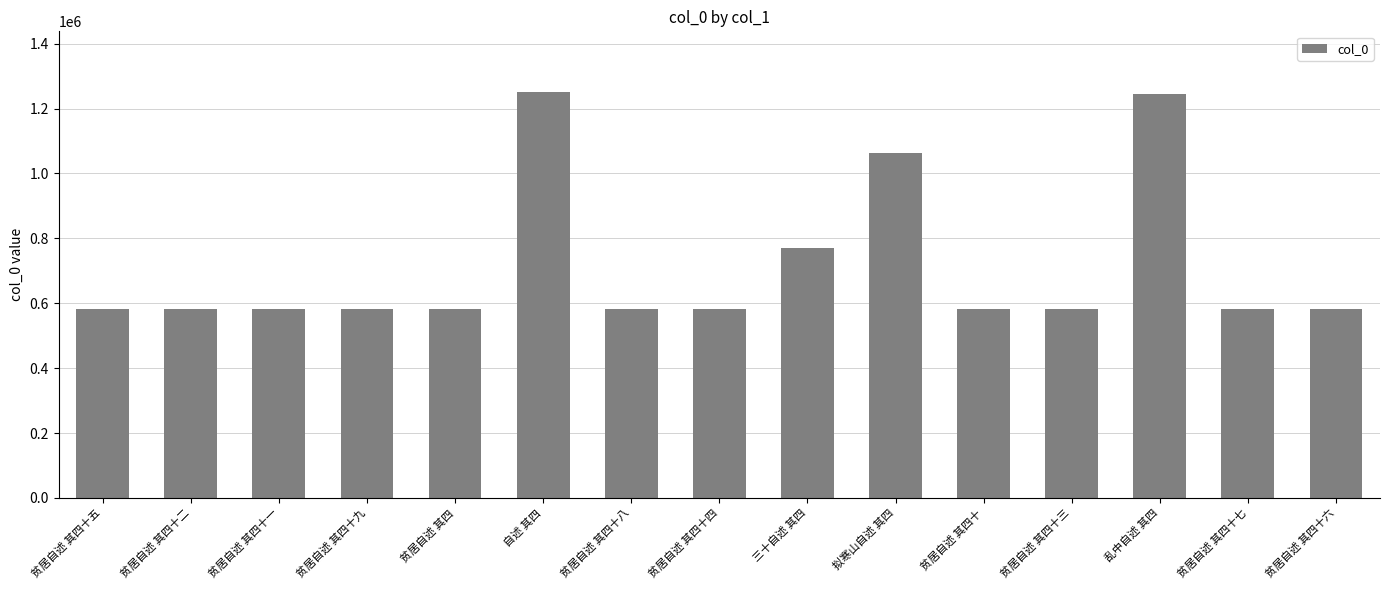

The chart shows a value of 582282 at 贫居自述 其四. True or false?

True